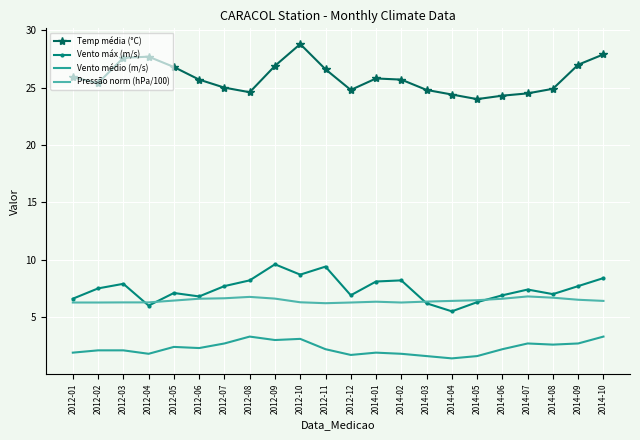

Count the number of data series in this chart.

4